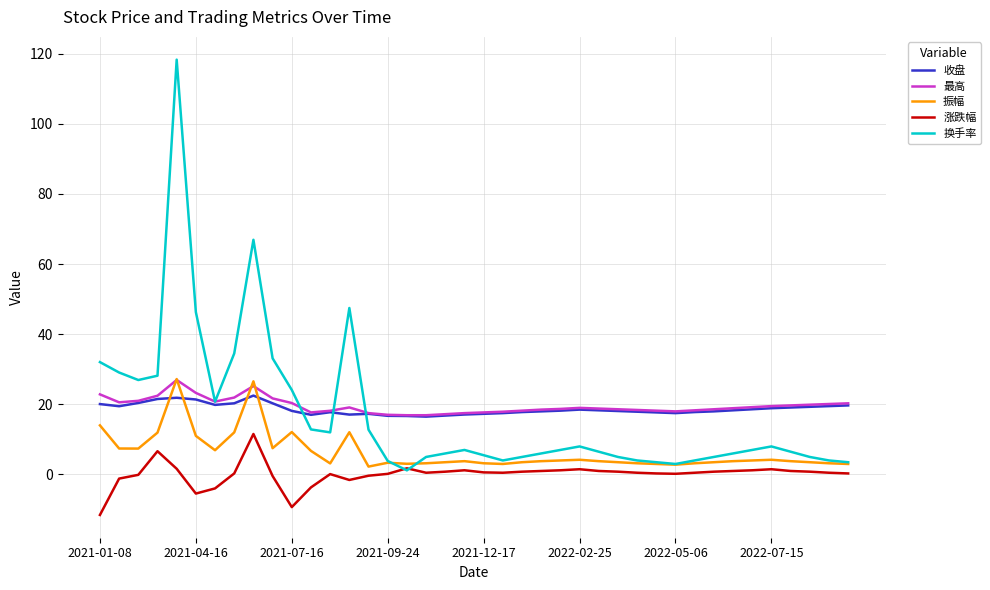

What is the highest value of the 最高 series?

27.0